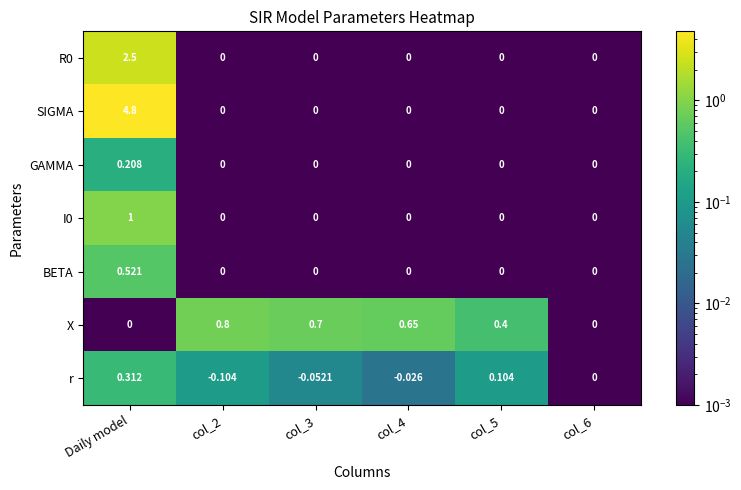

What is the spread (max minus min) of values at col_2?

0.9